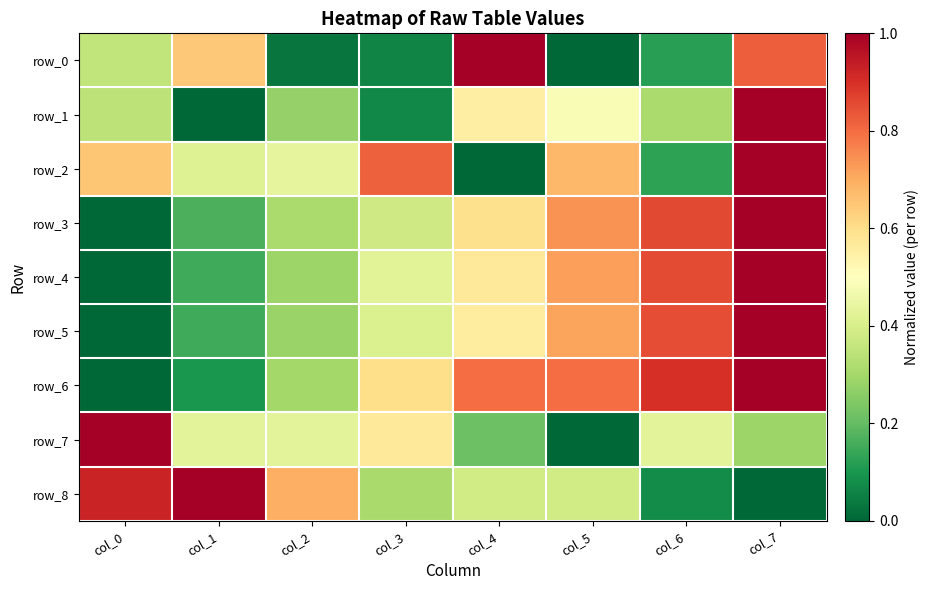

Reading right to left, list all the values displayed in this chart.

row_0: 0.8	0.1	0.0	1.0	0.1	0.0	0.6	0.4
row_1: 1.0	0.3	0.5	0.6	0.1	0.3	0.0	0.3
row_2: 1.0	0.1	0.7	0.0	0.8	0.4	0.4	0.6
row_3: 1.0	0.9	0.7	0.6	0.4	0.3	0.2	0.0
row_4: 1.0	0.9	0.7	0.6	0.4	0.3	0.2	0.0
row_5: 1.0	0.9	0.7	0.6	0.4	0.3	0.2	0.0
row_6: 1.0	0.9	0.8	0.8	0.6	0.3	0.1	0.0
row_7: 0.3	0.4	0.0	0.2	0.6	0.4	0.4	1.0
row_8: 0.0	0.1	0.4	0.4	0.3	0.7	1.0	0.9